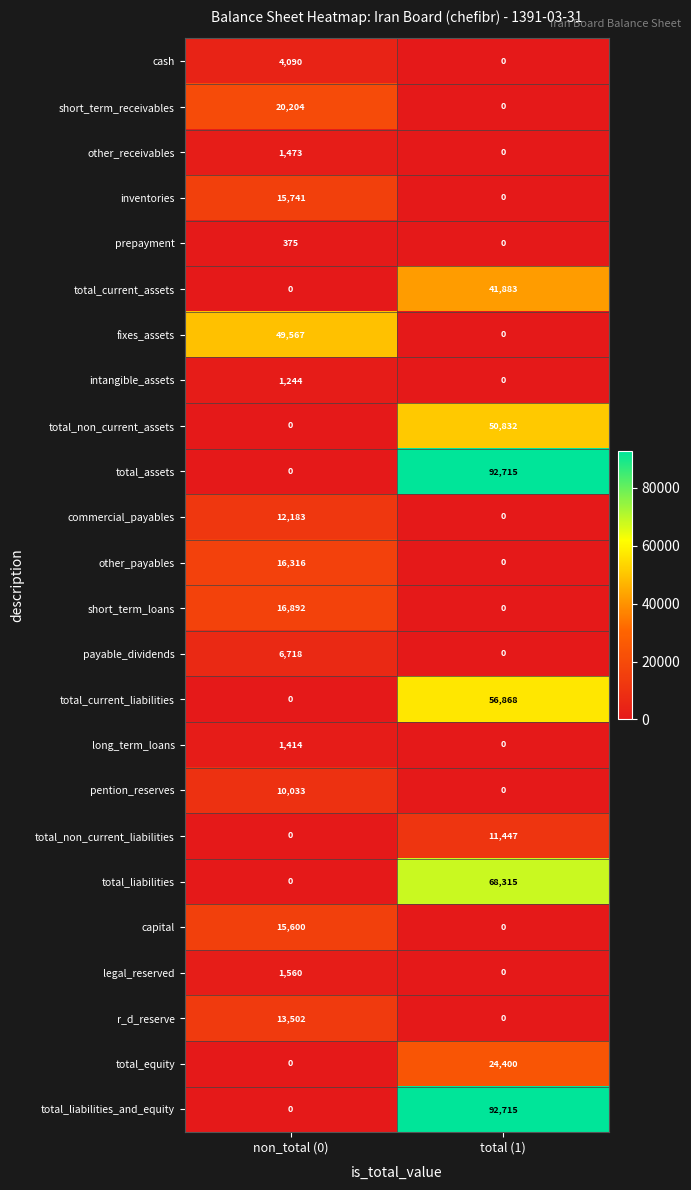

At which category does the chart reach its peak across all series?

total (1)